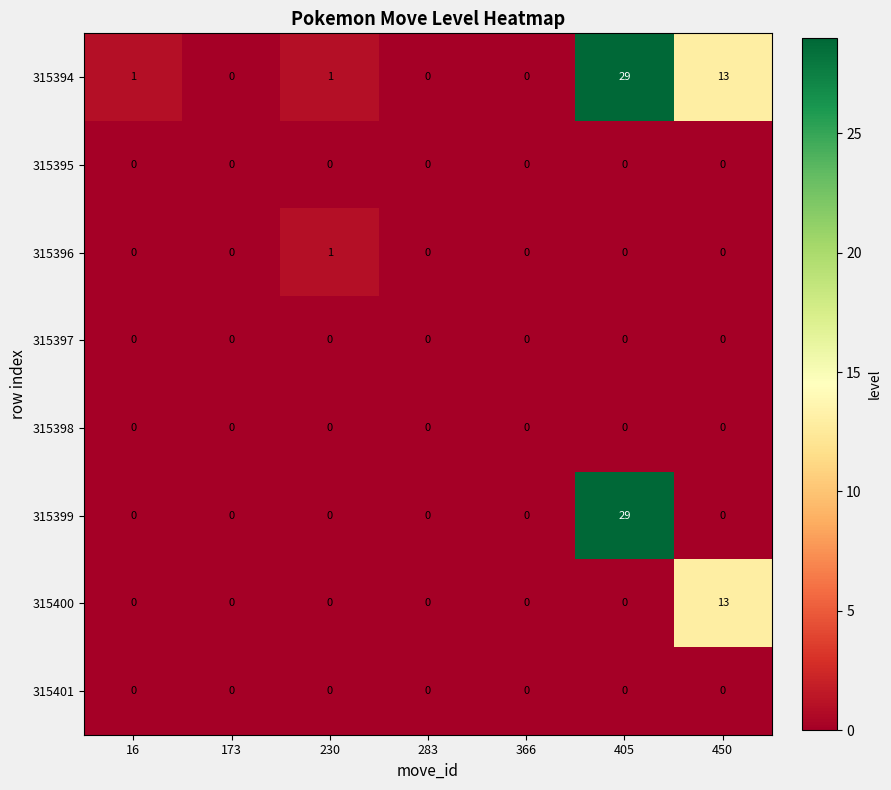

The value of 315397 at 366 is 0. True or false?

True